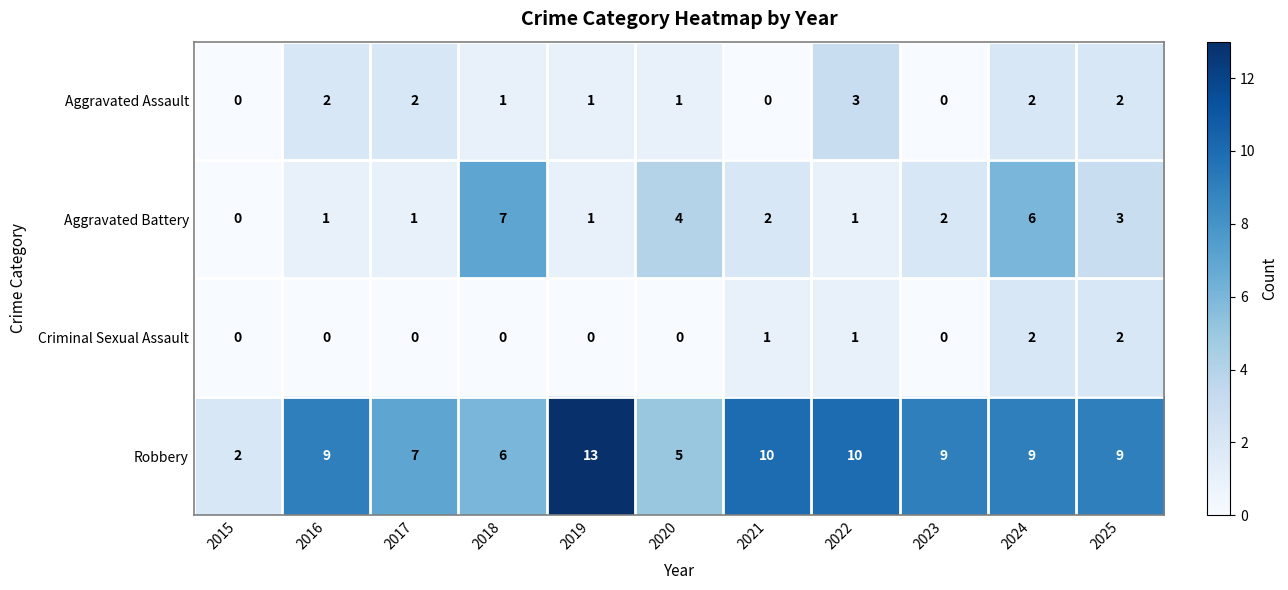

What is the difference between the maximum and minimum values in the Aggravated Assault series?

3